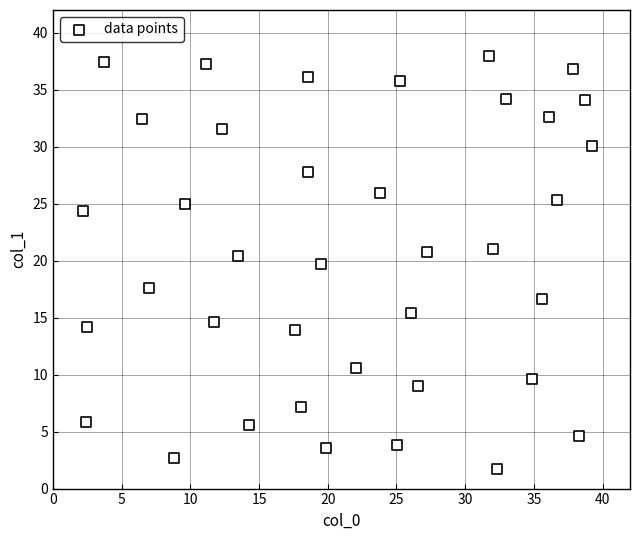

What Y value in the scatter plot is closest to 19?

19.7